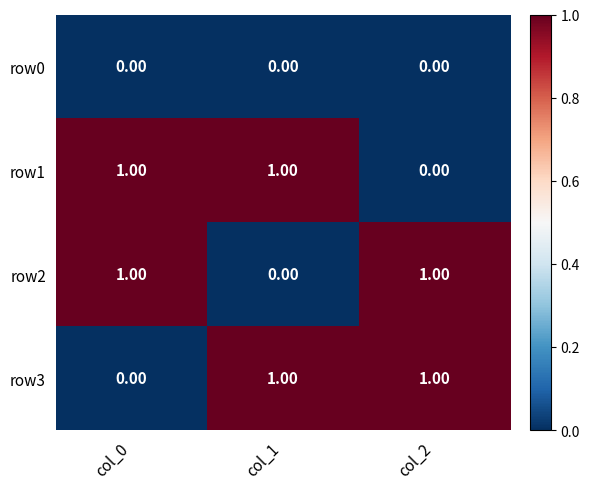

Is the value of row0 at col_0 greater than the value of row1 at col_1?

No